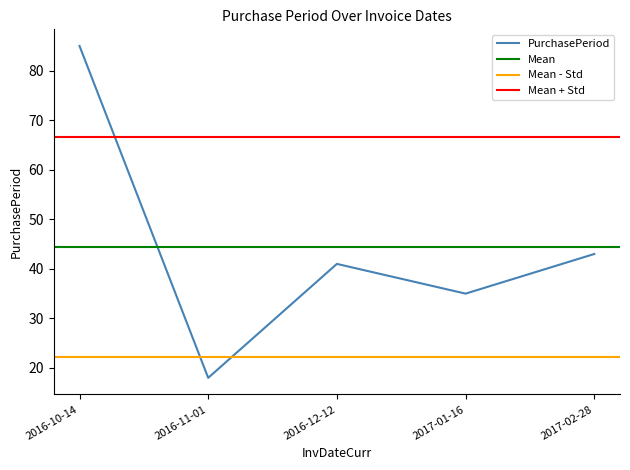

At which category does the data reach its first local peak?

2016-12-12